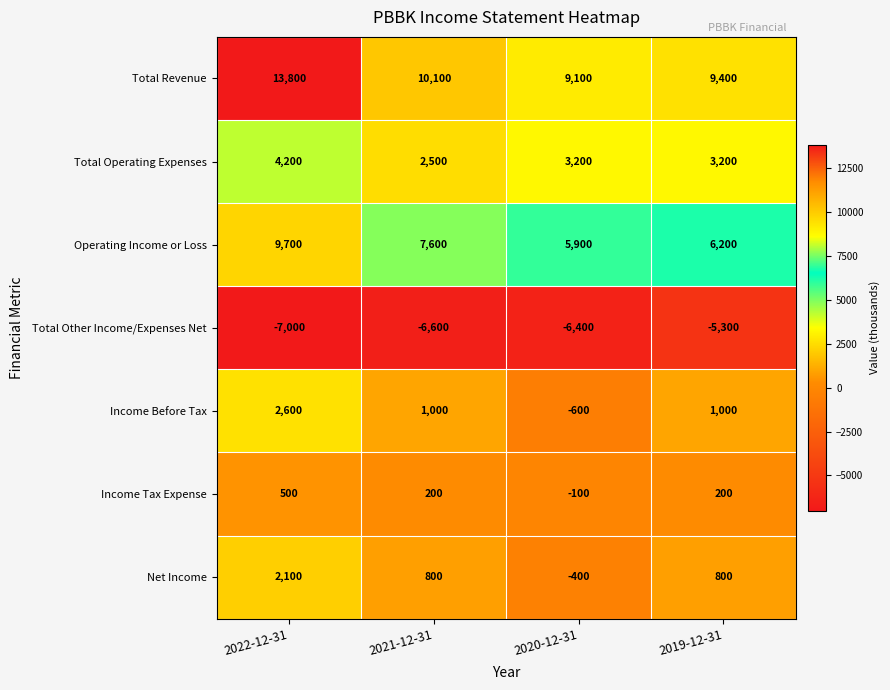

What is the average value of the Net Income series?

825